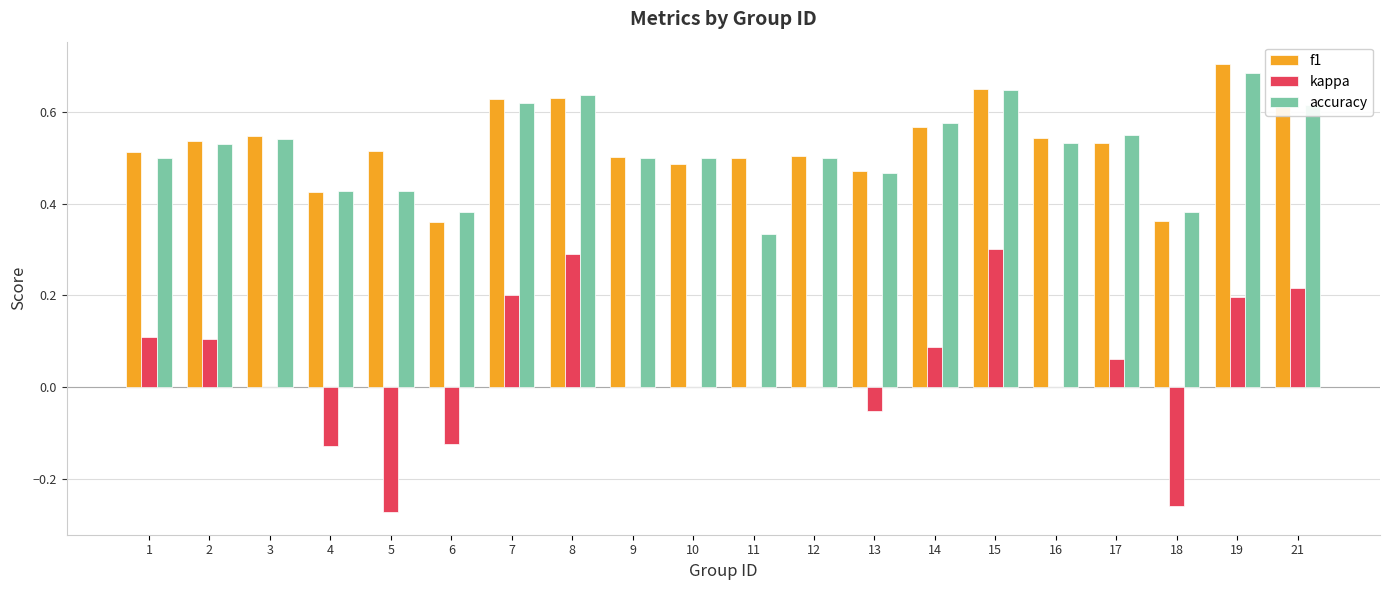

How many accuracy values are between 0 and 1?

20